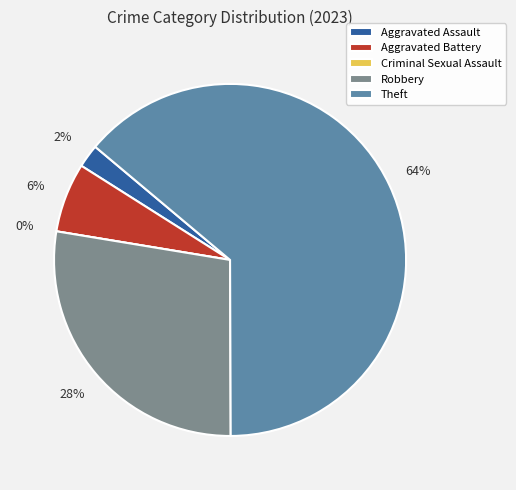

The Theft slice represents 76% of the pie. True or false?

False